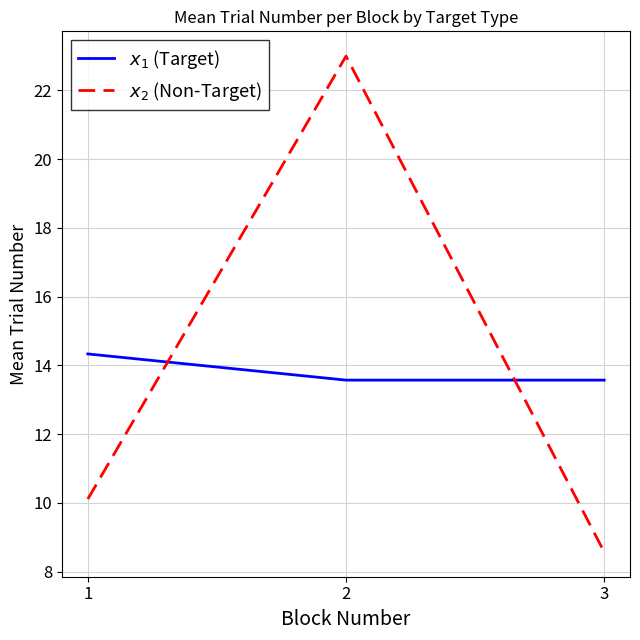

What is the total value across all series at 3?

22.1